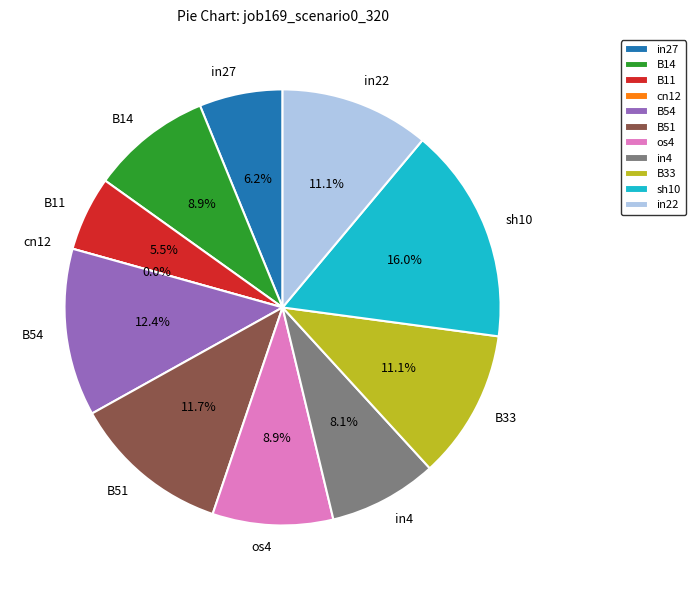

To the nearest percent, what is the combined percentage of cn12 and in4?

8%